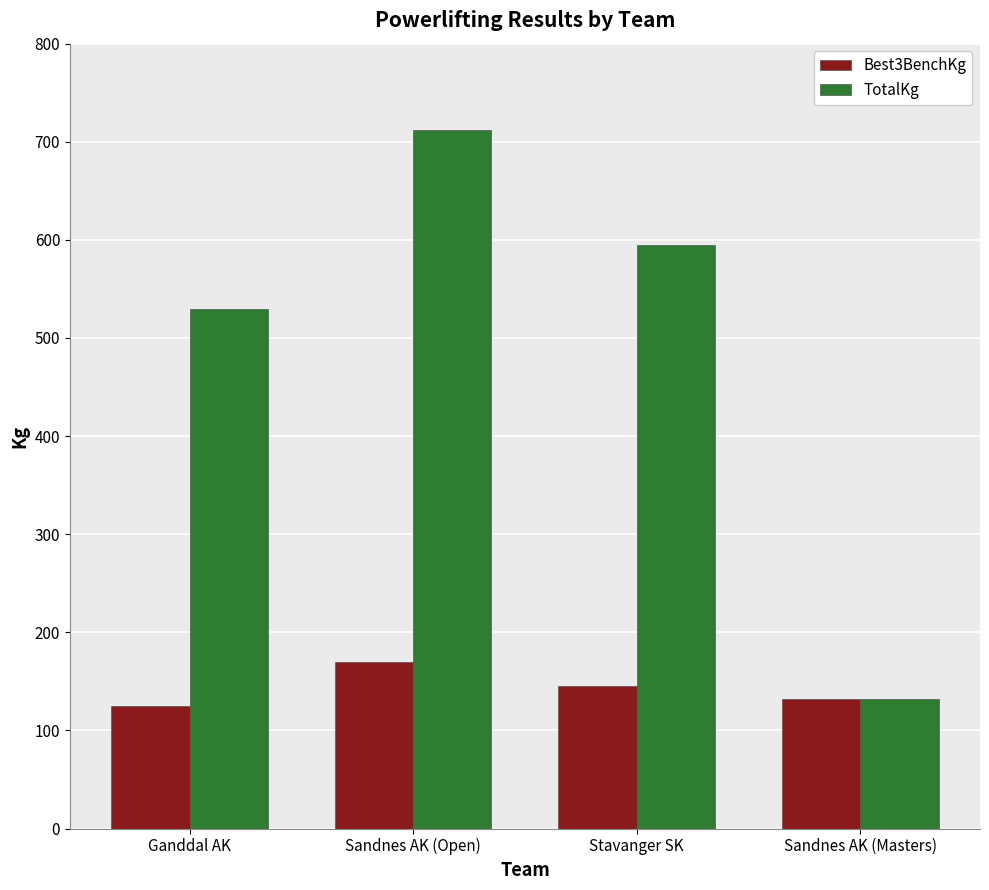

True or false: Best3BenchKg has a value of 39.4 at Sandnes AK (Open).

False